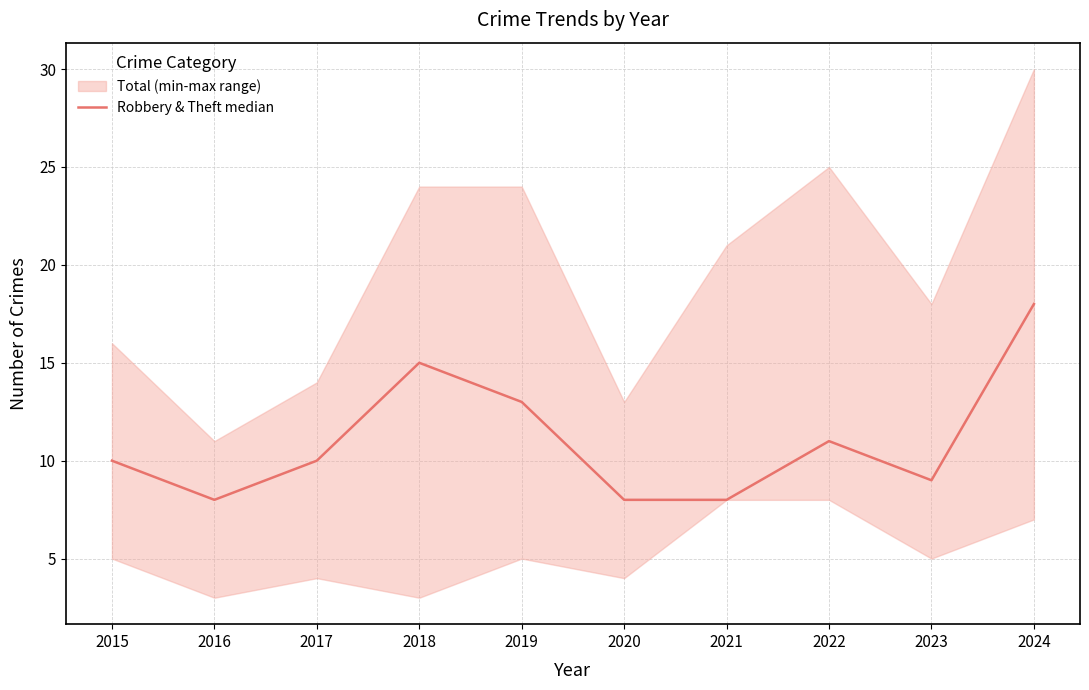

What is the value of the 9th point from the left?

9